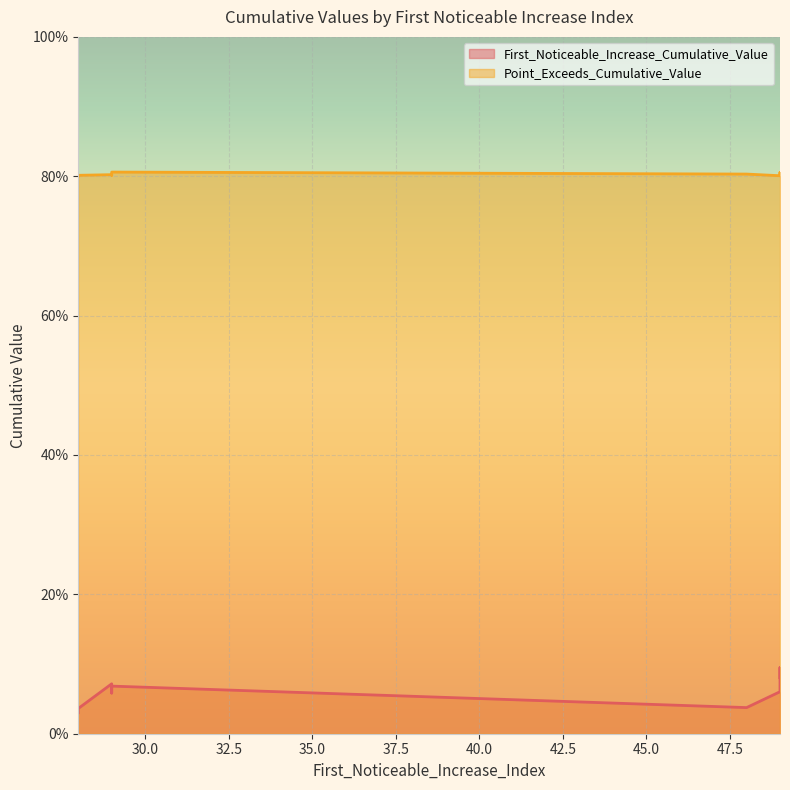

Reading left to right, list all the values displayed in this chart.

First_Noticeable_Increase_Cumulative_Value: 0.1	0.1	0.1	0.0	0.0	0.1	0.1	0.1	0.0	0.1
Point_Exceeds_Cumulative_Value: 0.8	0.8	0.8	0.8	0.8	0.8	0.8	0.8	0.8	0.8